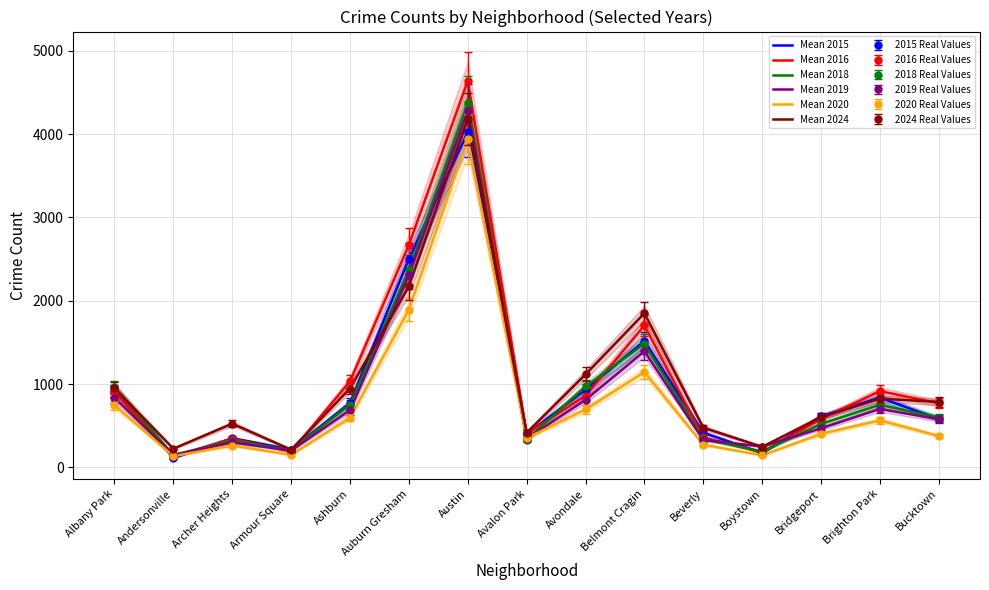

The Mean 2019 series shows 343 at Boystown. True or false?

False